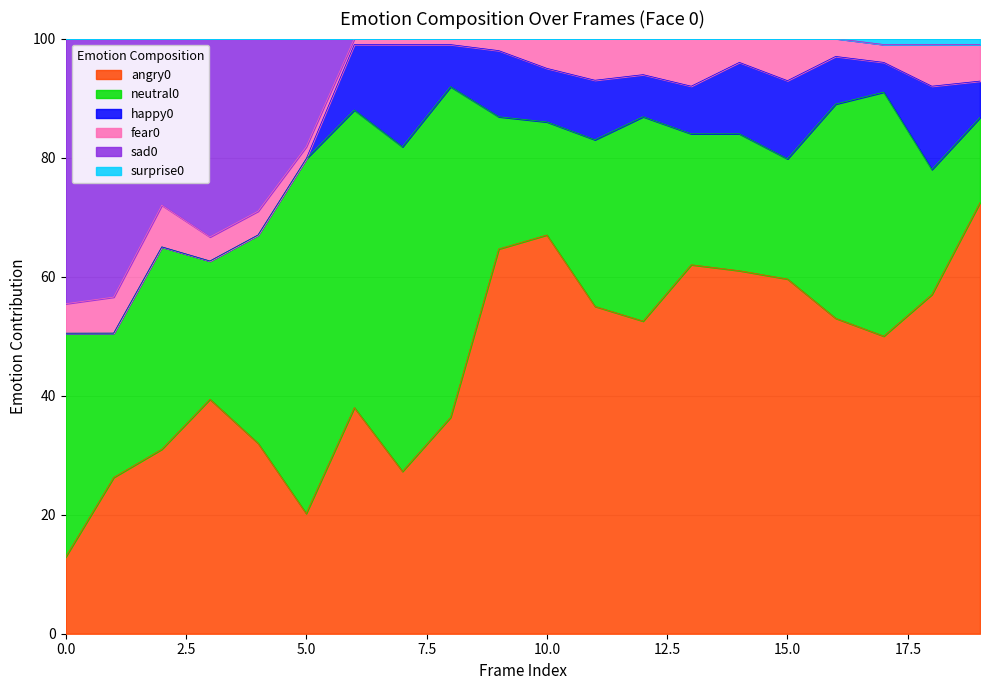

What is the highest value of the angry0 series?

72.4